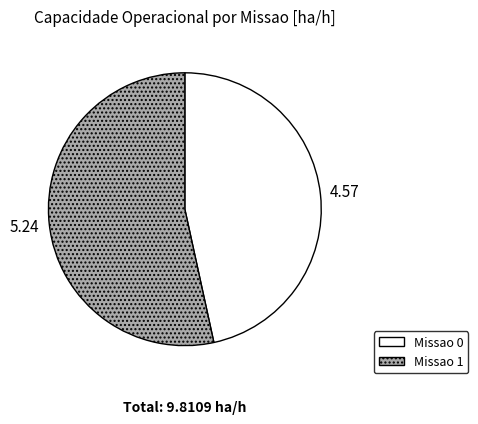

Rank the categories by value from highest to lowest.

Missao 1, Missao 0